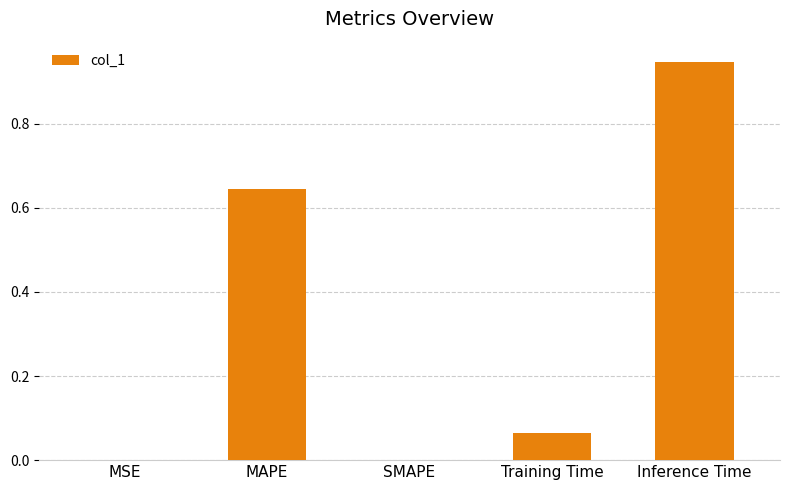

Is it true that the value at Inference Time is 1.6?

False